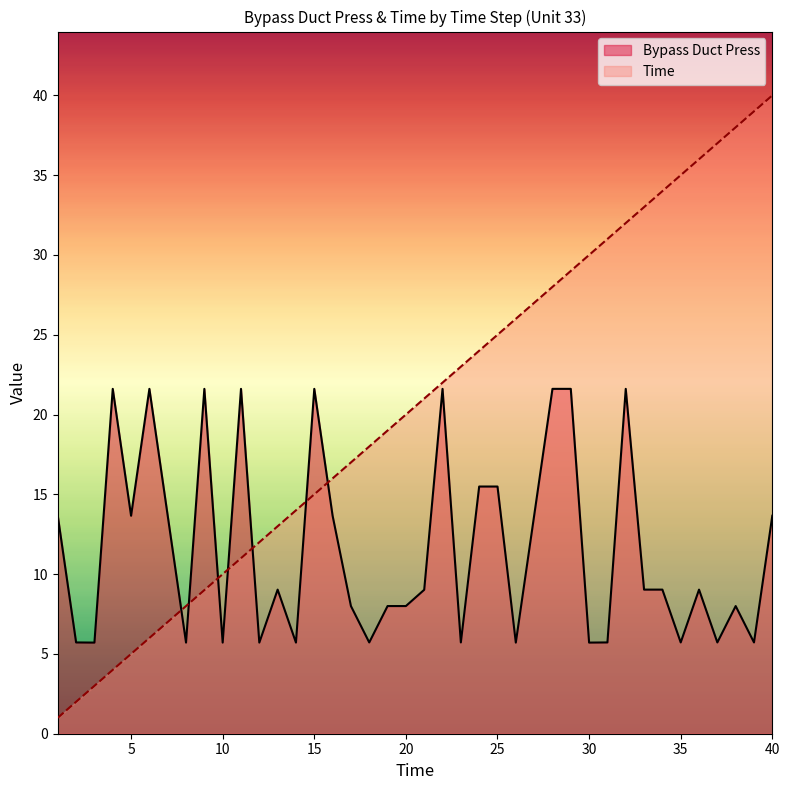

At how many categories does at least one series exceed 13?

34